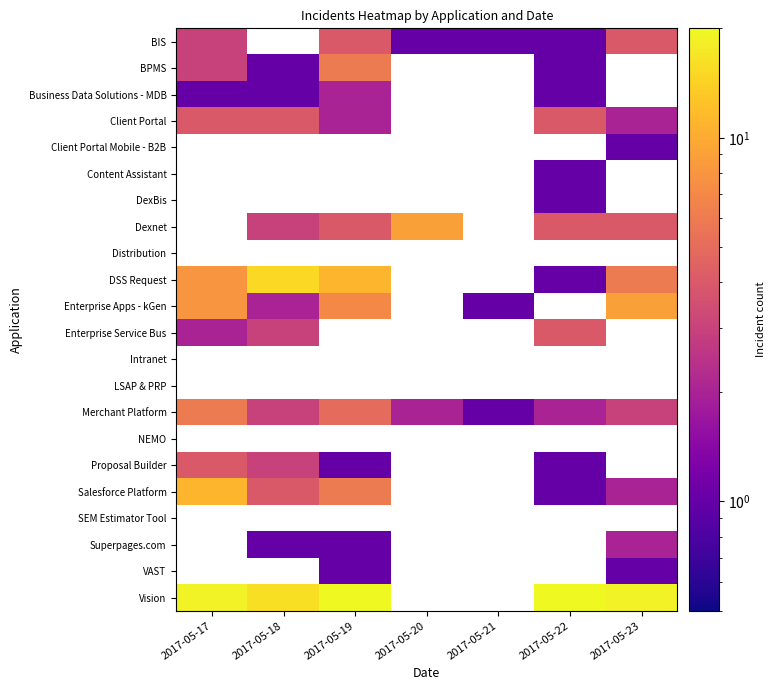

What is the lowest value of the Merchant Platform series?

1.0